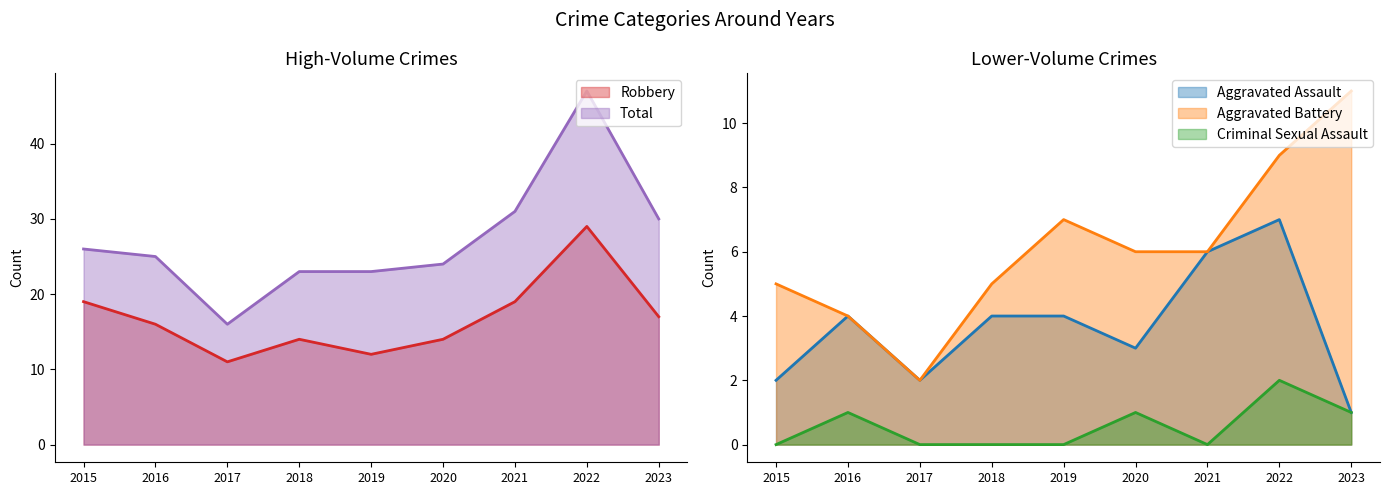

How many data points in Criminal Sexual Assault are above 0?

4